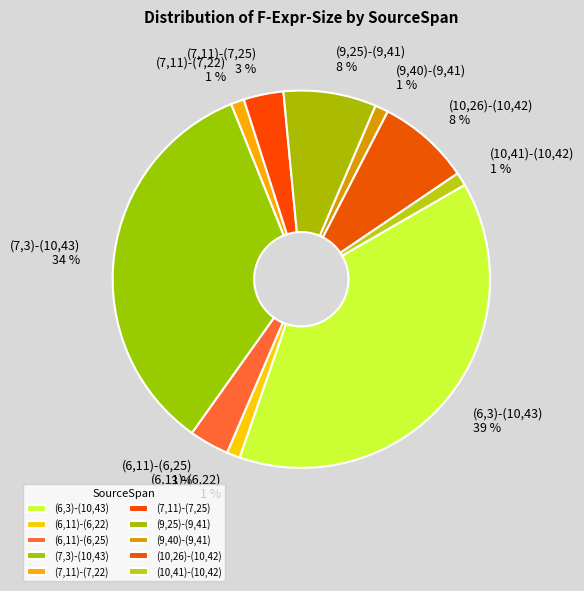

Count the number of slices in the pie.

10